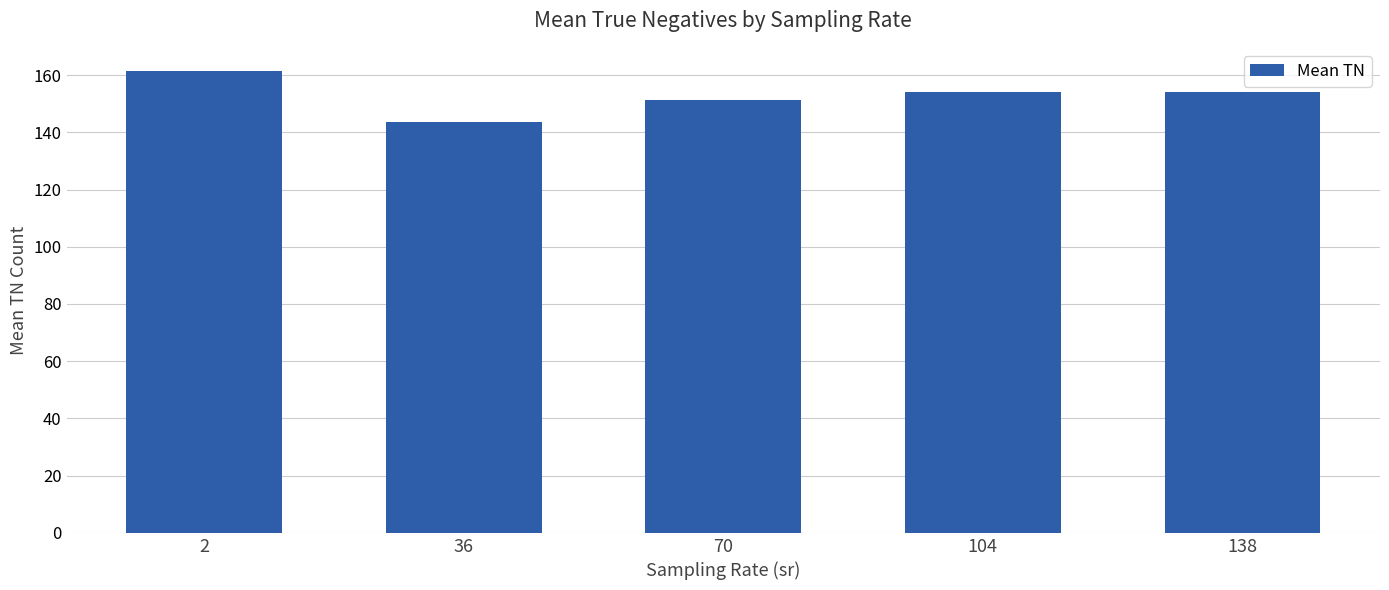

Which label corresponds to the smallest value in the chart?

36